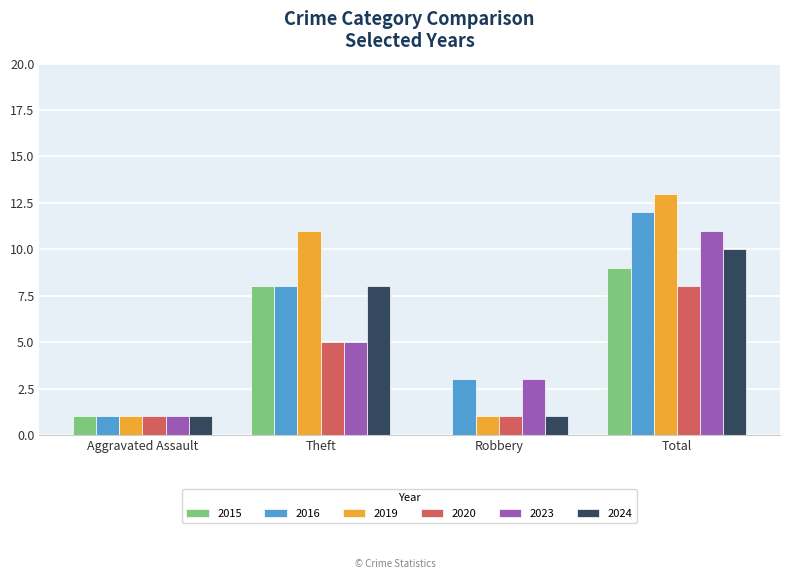

What are all the series names shown in the legend?

2015, 2016, 2019, 2020, 2023, 2024